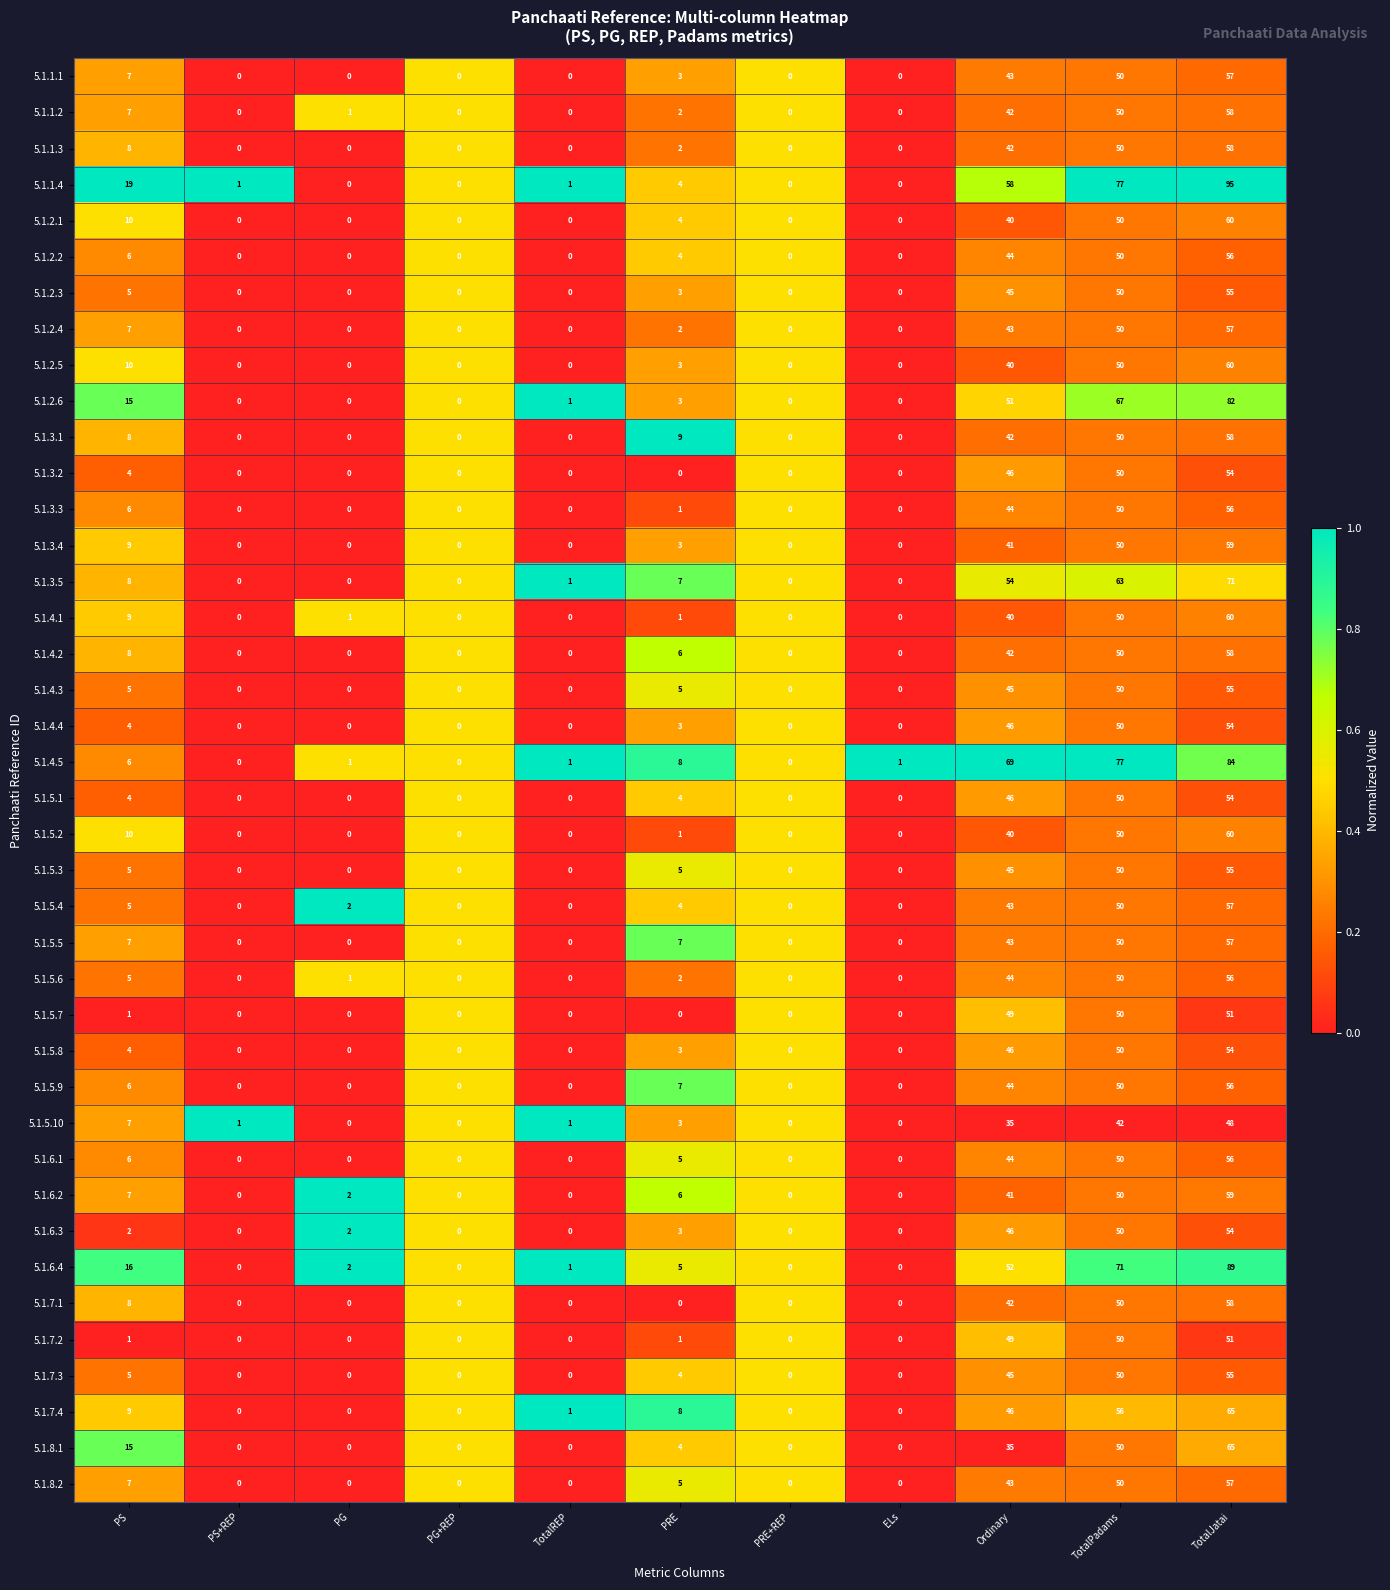

Which series has the widest spread of values?

5.1.1.4